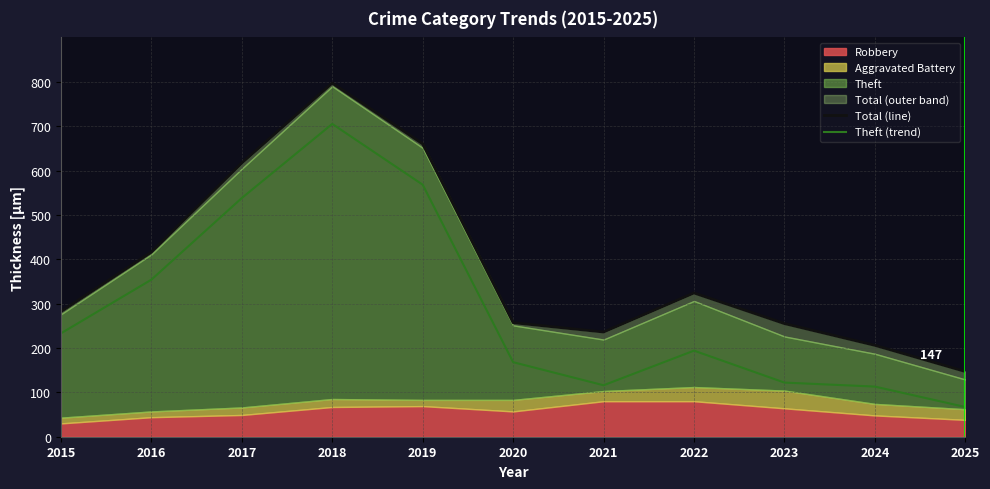

Which series has the widest spread of values?

Total (line)